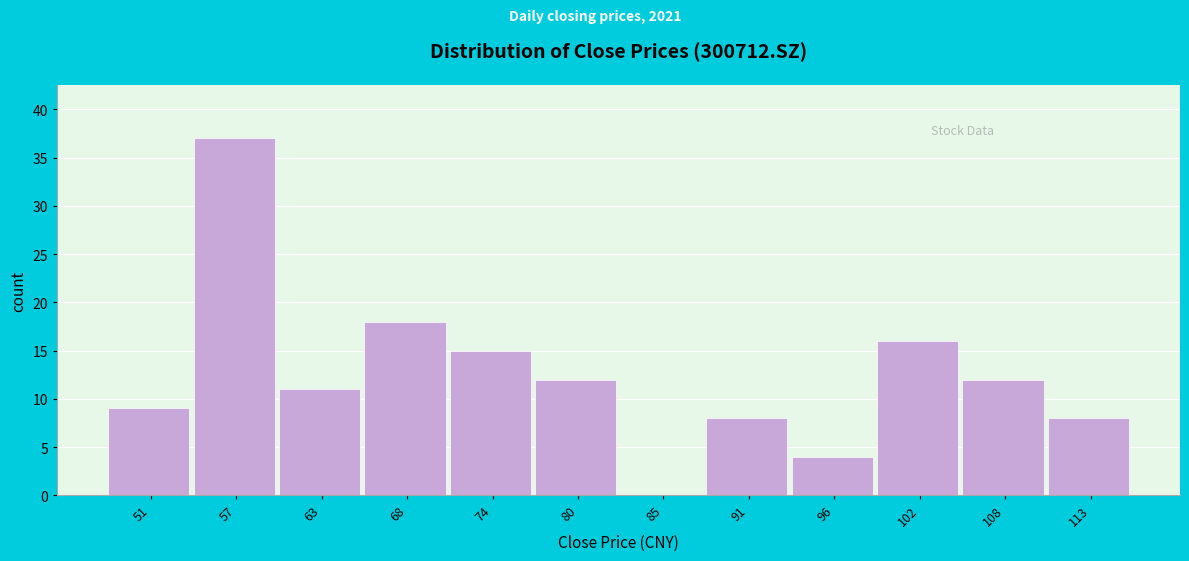

Reading right to left, extract all data points from this chart.

113=8	108=12	102=16	96=4	91=8	85=0	80=12	74=15	68=18	63=11	57=37	51=9